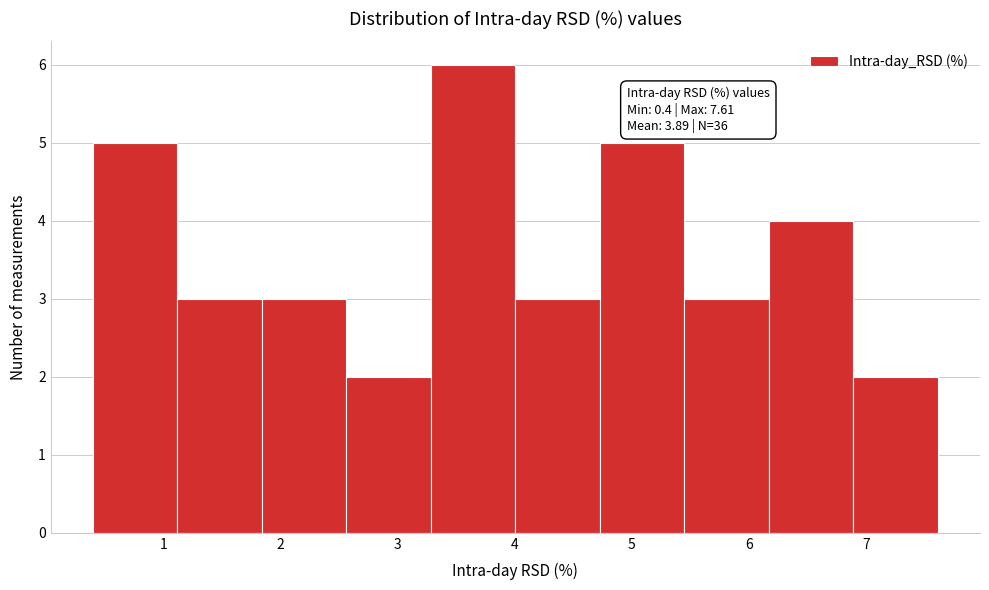

Over which range of the x-axis is the bar tallest?

3.3 to 4.0